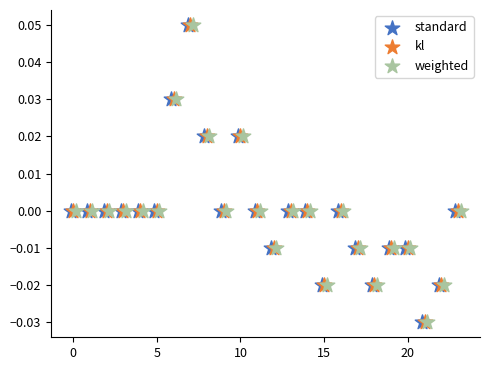

What are all the series names shown in the legend?

standard, kl, weighted